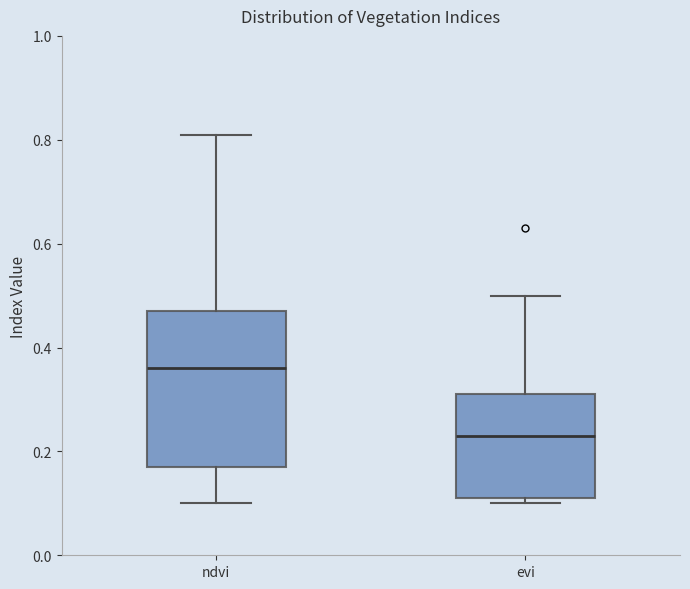

Where is the lower edge of the box for evi on the y-axis? The values are not printed on the chart, so give them approximately, as read against the axis.

0.12